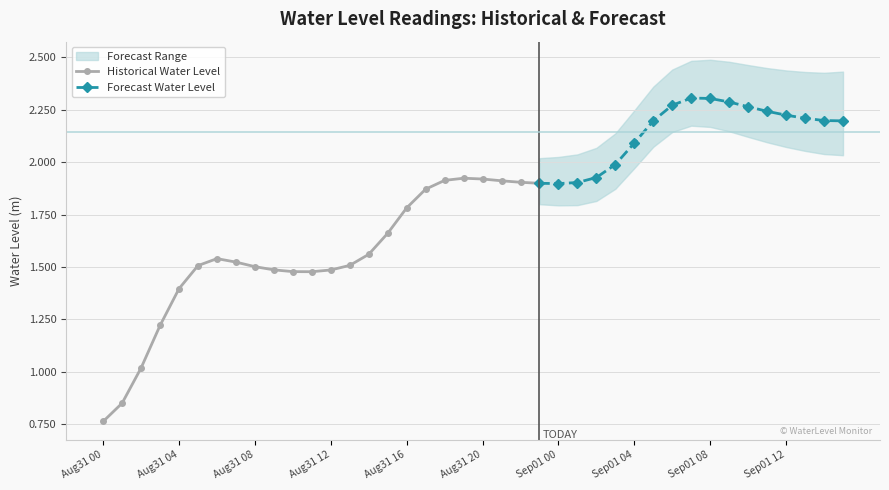

The Historical Water Level series shows 1.5 at Aug31 12. True or false?

True